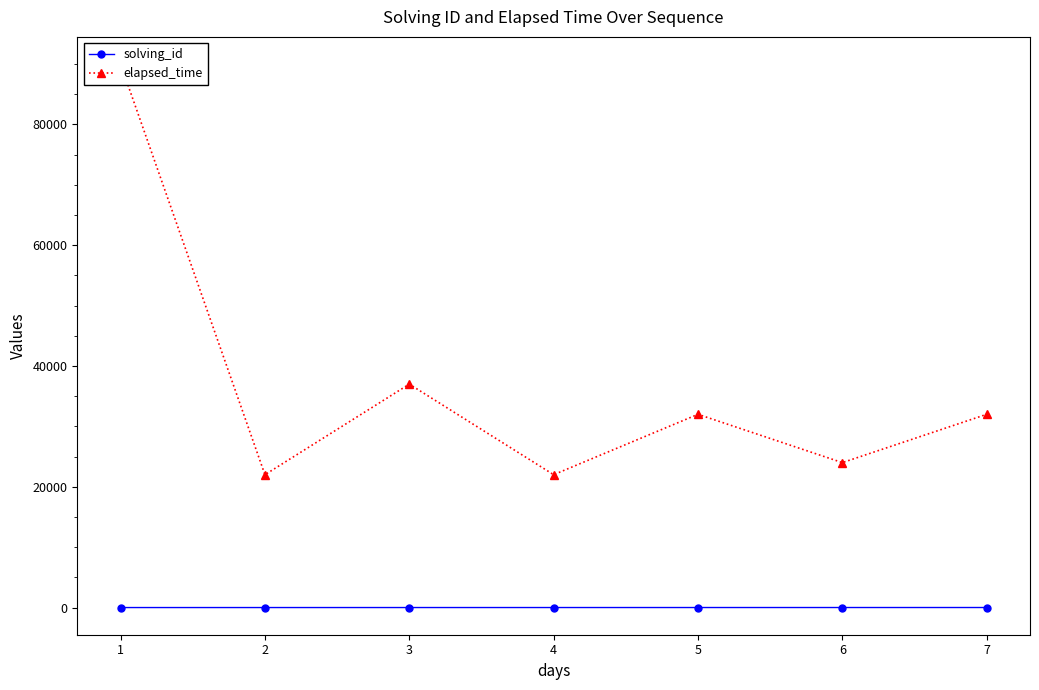

How many solving_id values are between 2 and 6?

5